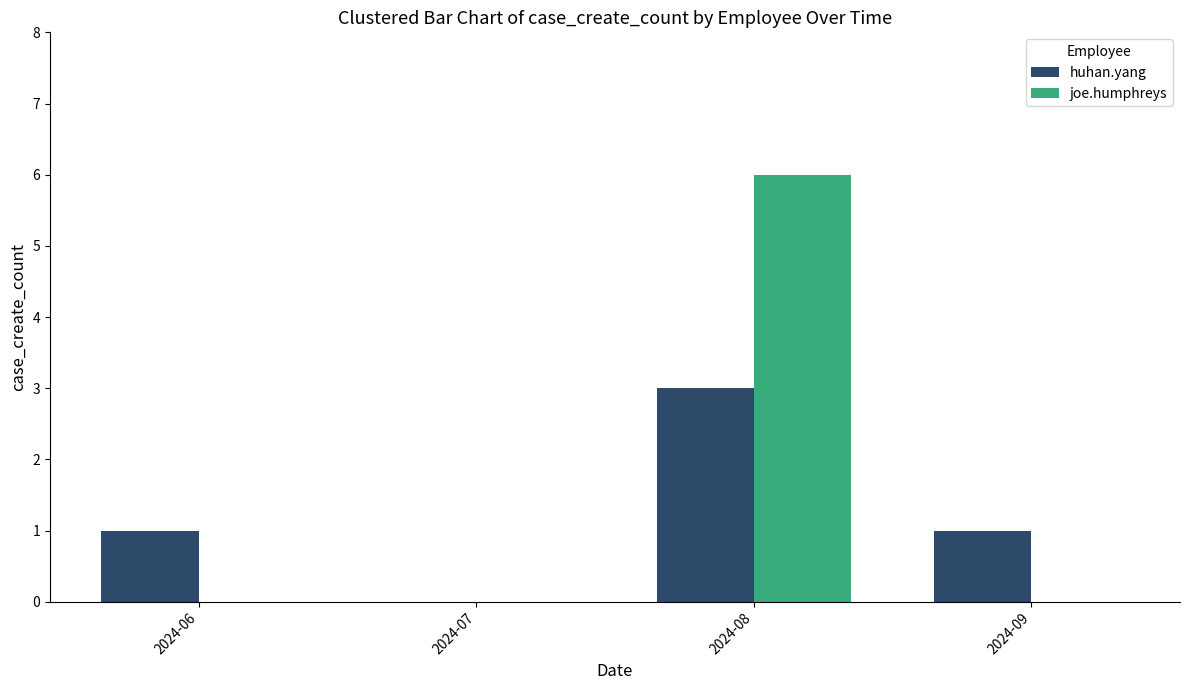

Does the chart contain stacked bars?

No